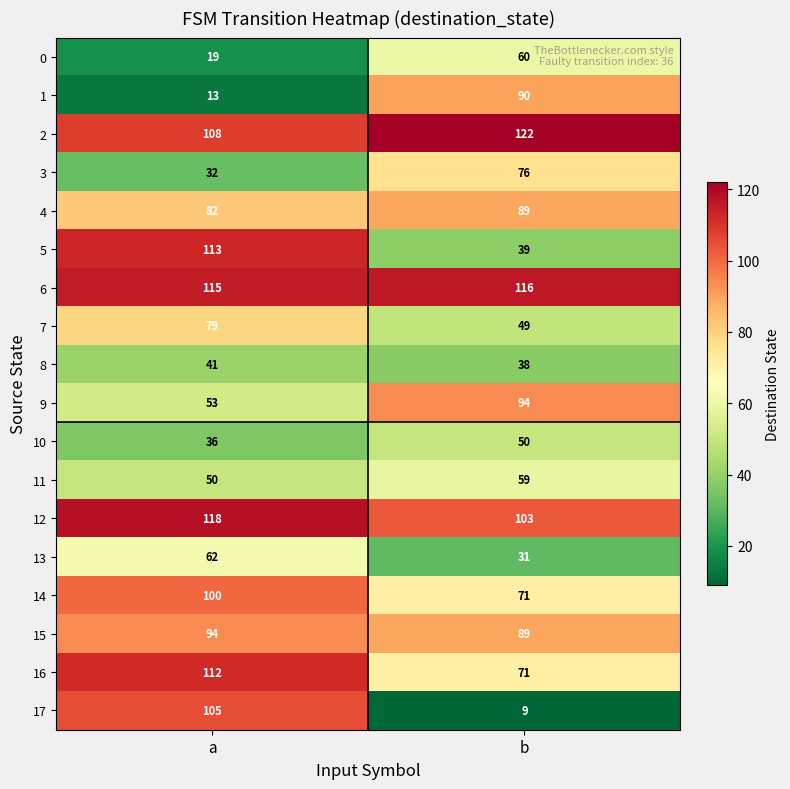

At which category is the sum across all series the highest?

a